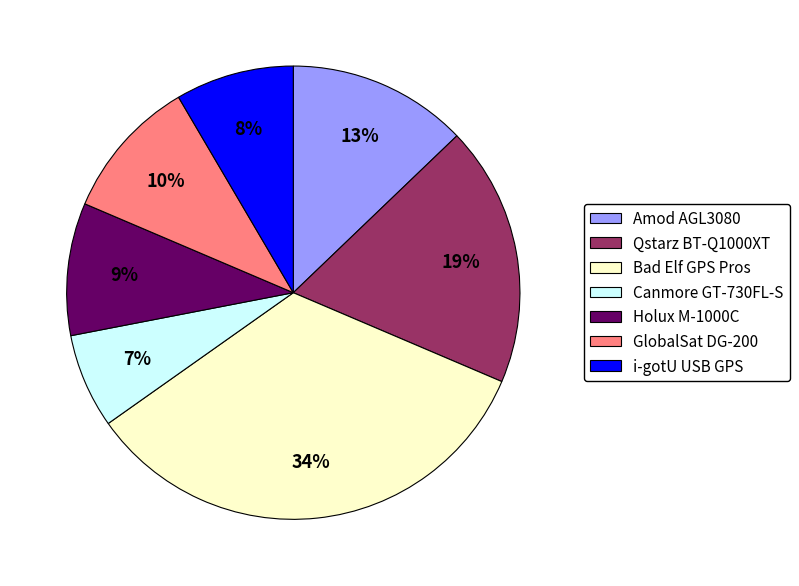

To the nearest percent, what portion does i-gotU USB GPS represent?

8%